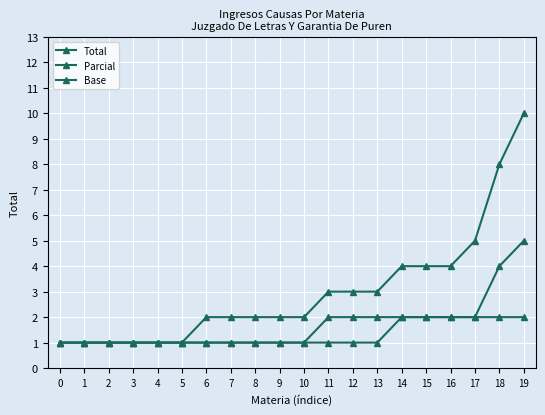

True or false: Total and Base intersect in this chart.

False